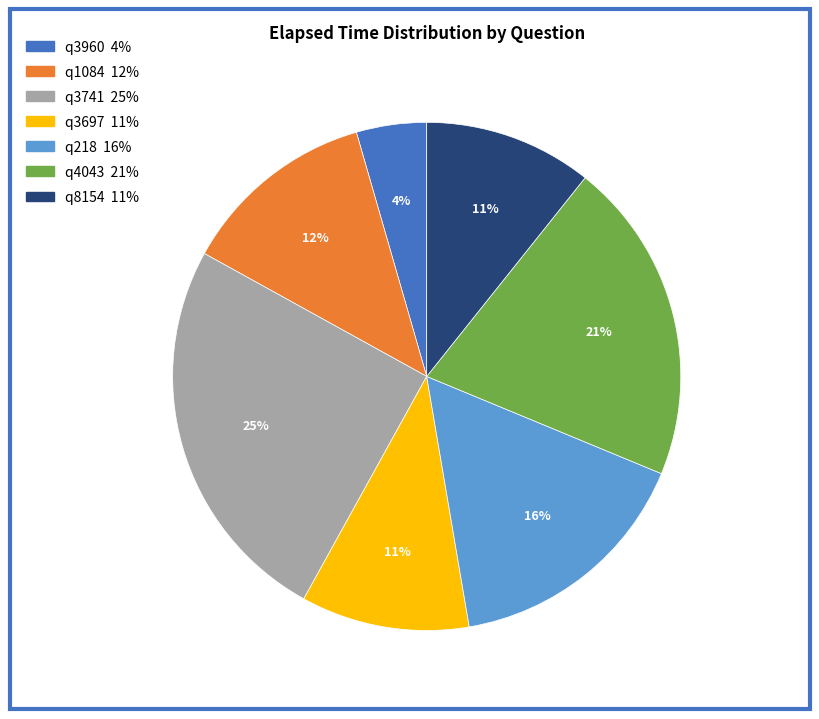

True or false: q8154 accounts for 11% of the total.

True